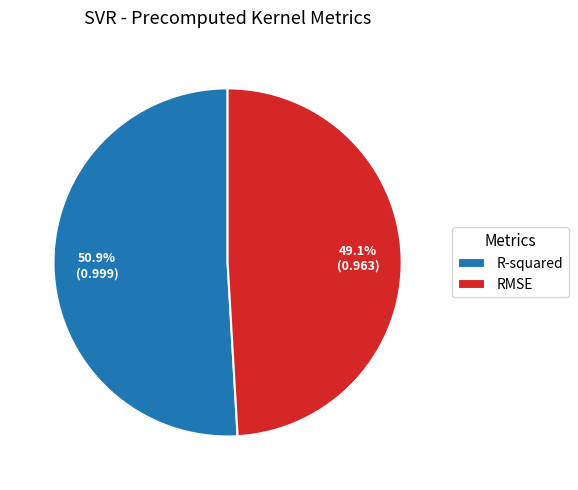

What percentage is NOT represented by RMSE?

50.9%